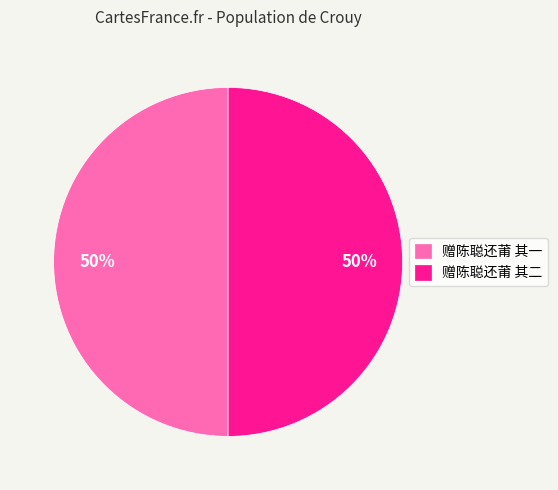

What is the ratio of the value at 赠陈聪还莆 其一 to the value at 赠陈聪还莆 其二?

1.0